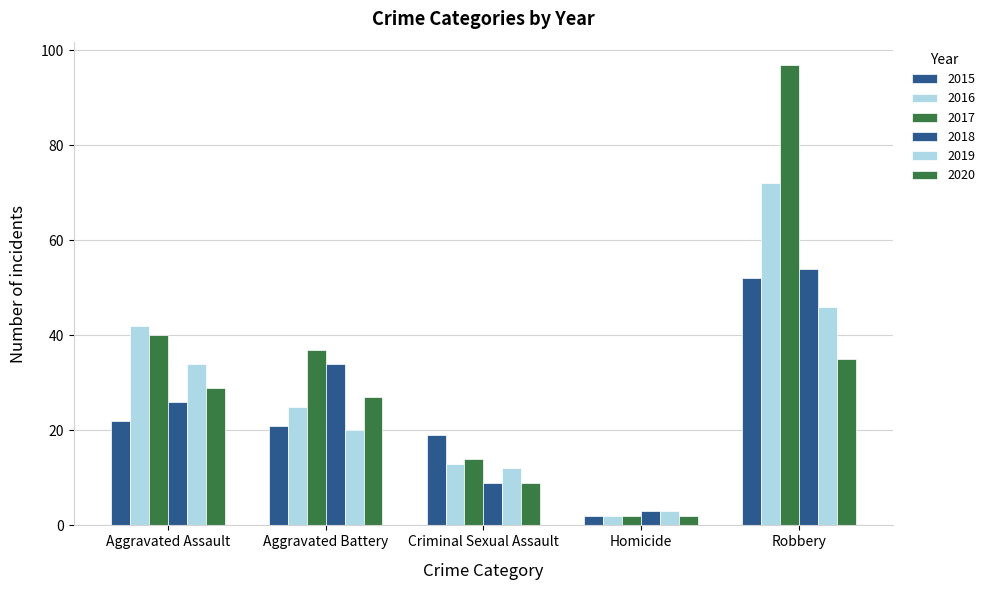

What is the smallest value displayed?

2